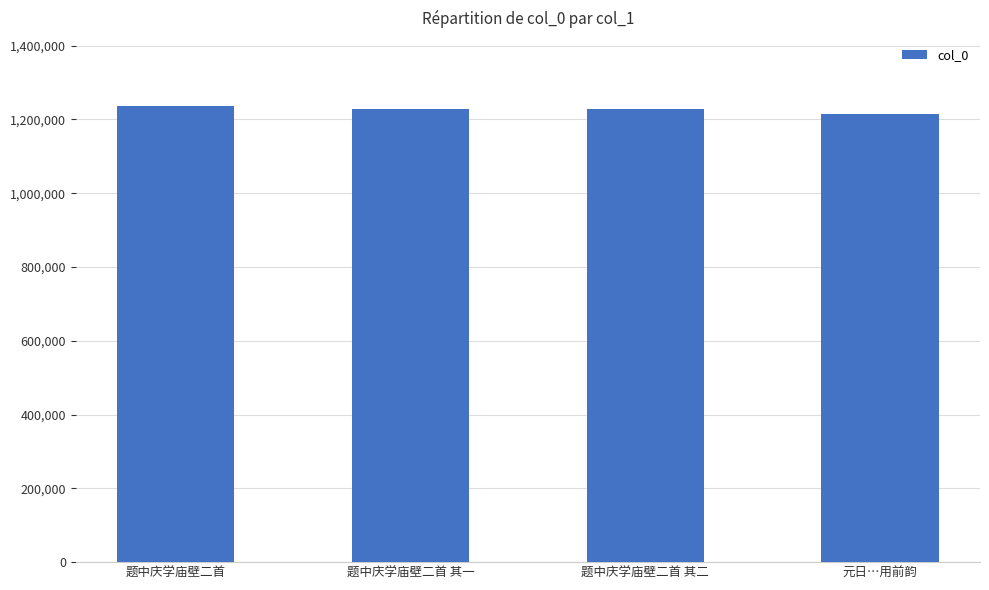

What is the greatest value displayed?

1235274